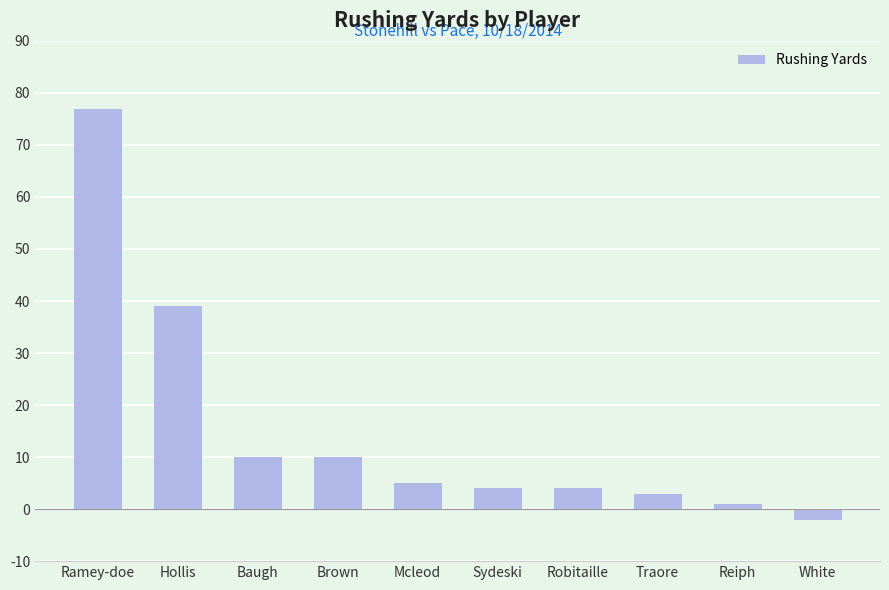

What is the label of the 7th bar from the left?

Robitaille